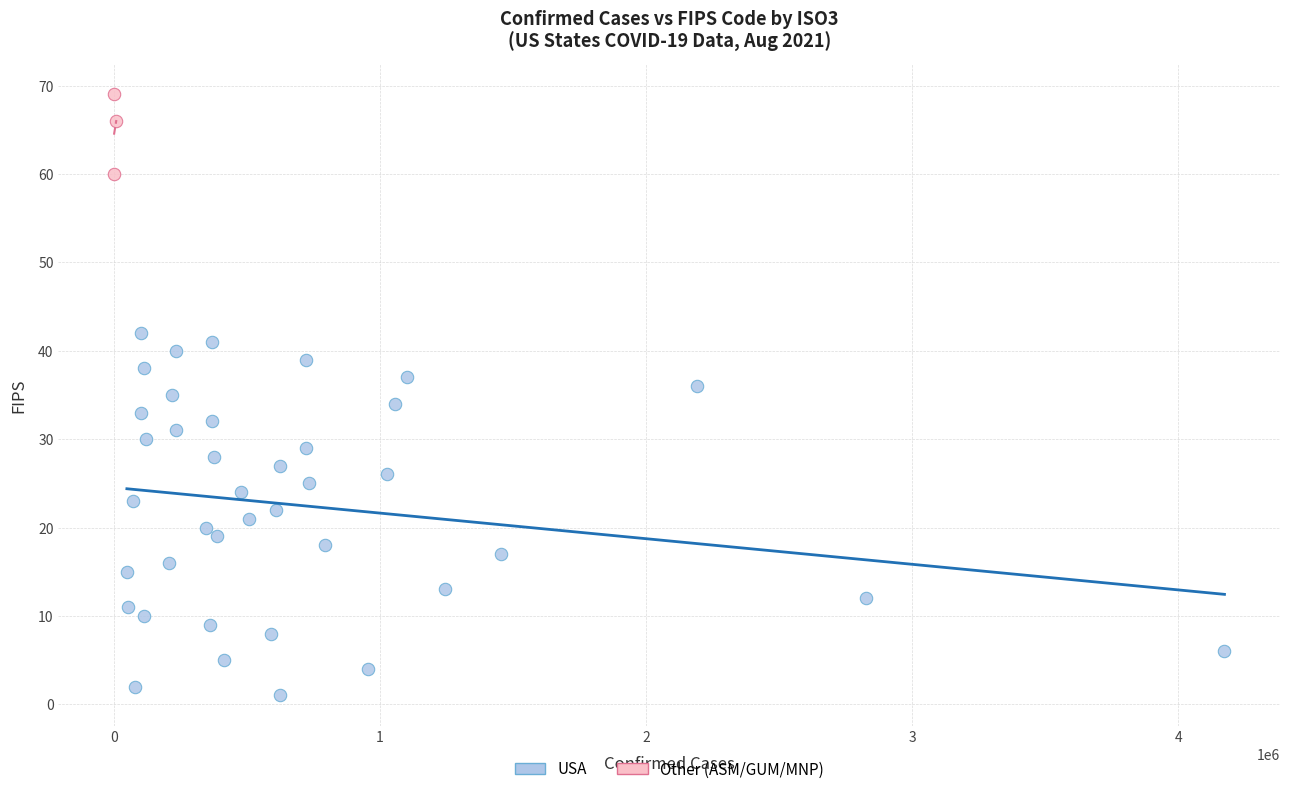

Which series has the widest spread of Y values?

USA